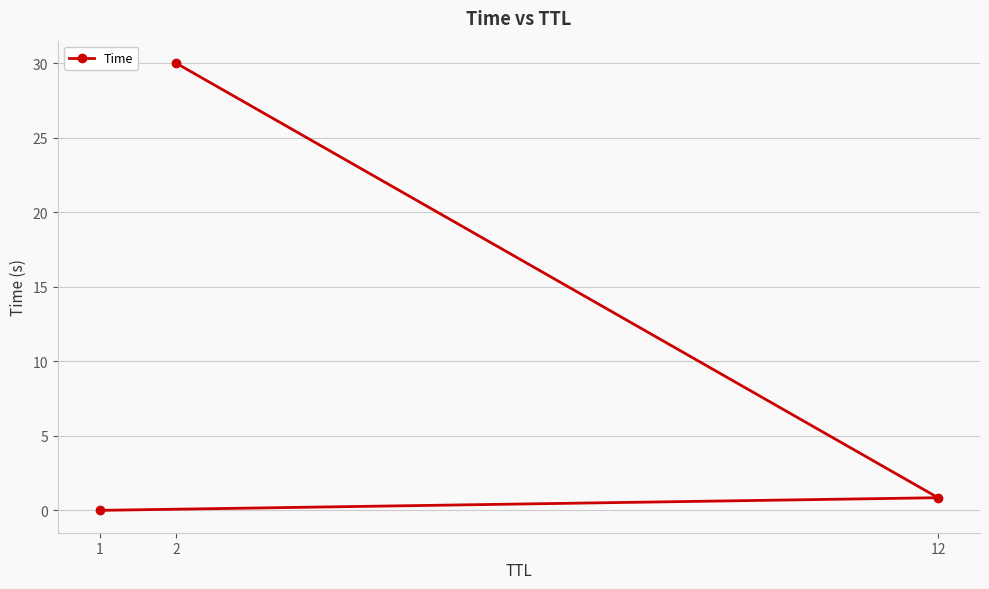

The chart shows a value of 0.8 at 12. True or false?

True